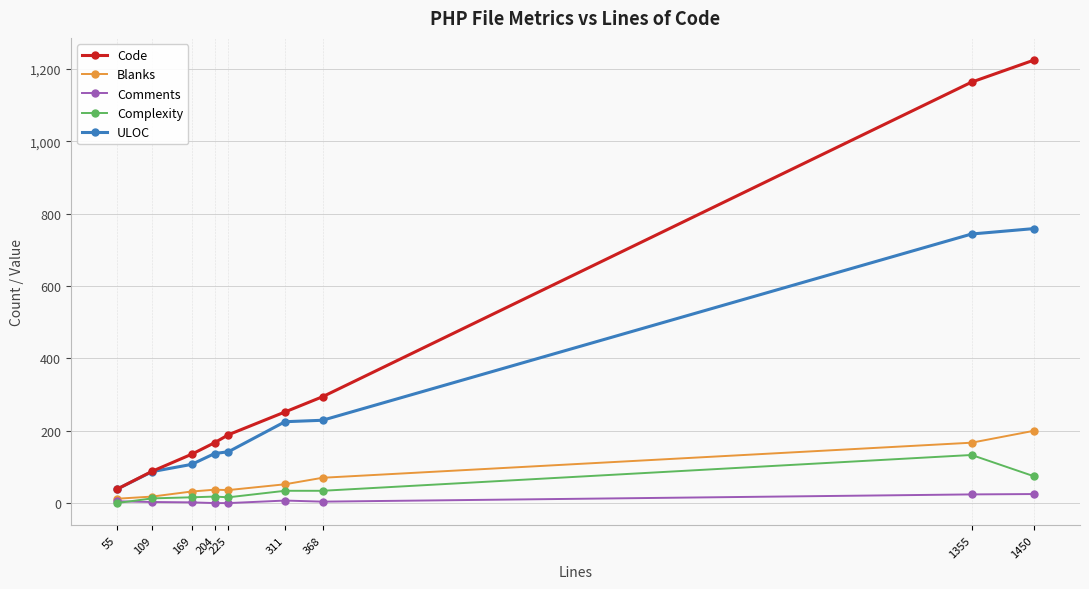

True or false: Code and Complexity cross at least once.

False